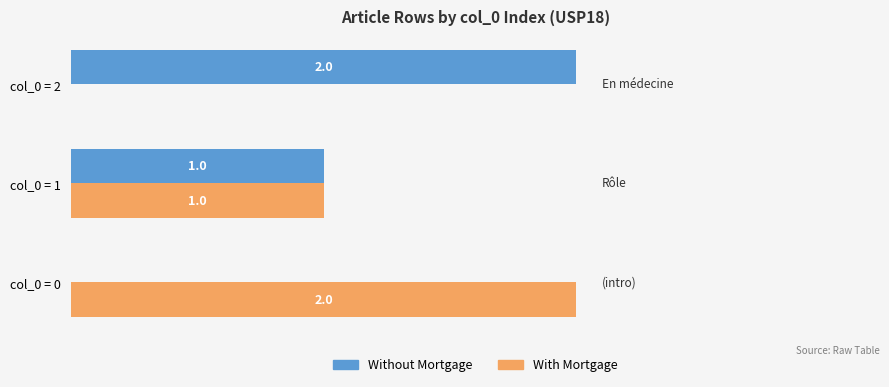

Which category has the highest value in the Without Mortgage series?

col_0 = 2